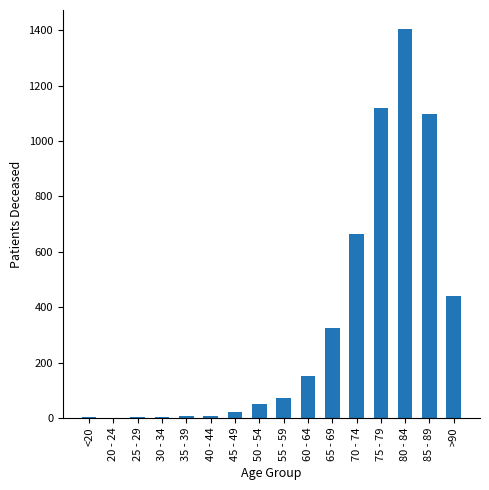

How many data points does each series have?

16